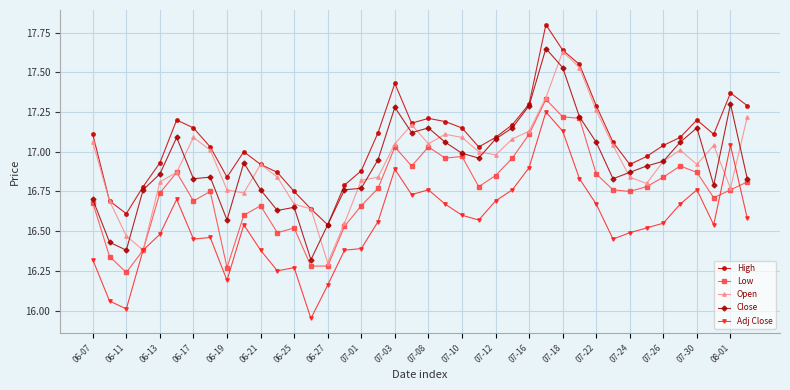

What is the sum of all Adj Close values?

662.0